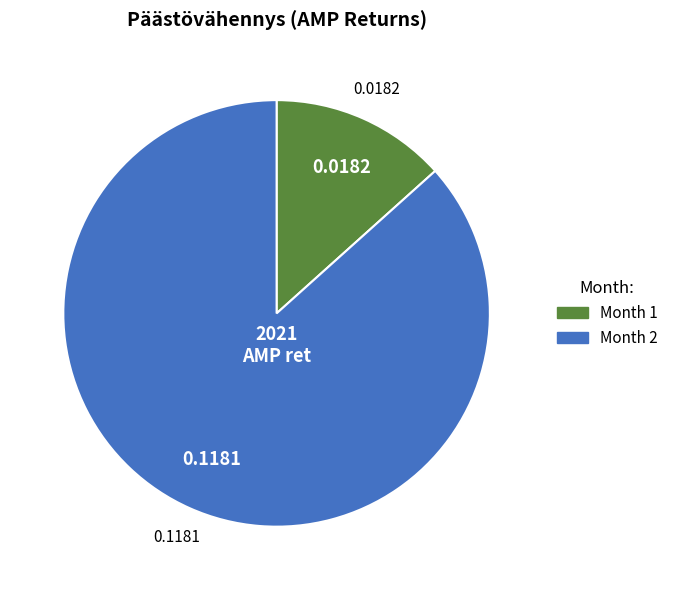

Count the number of slices in the pie.

2